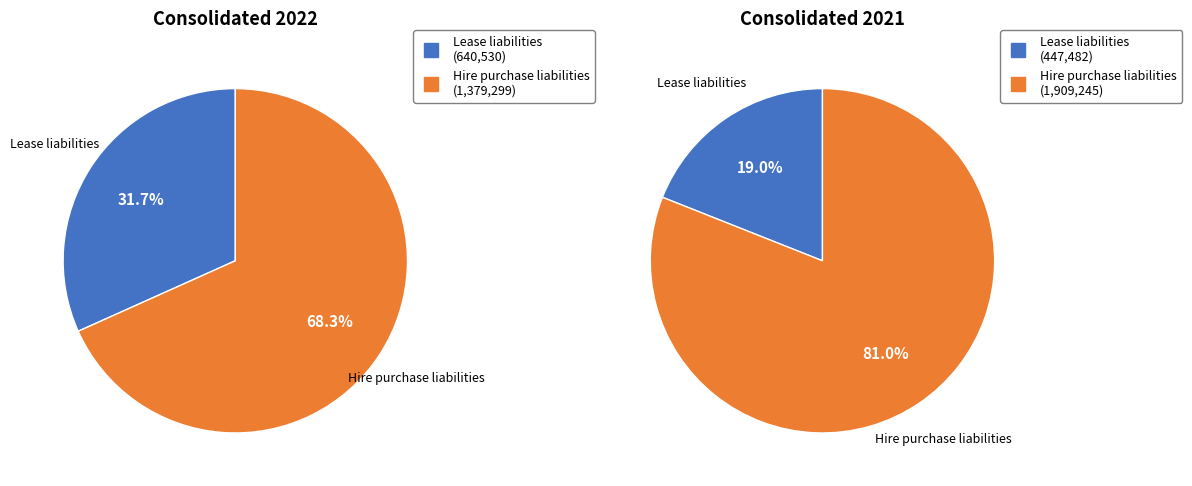

Which category has the smallest portion of the pie?

Lease liabilities